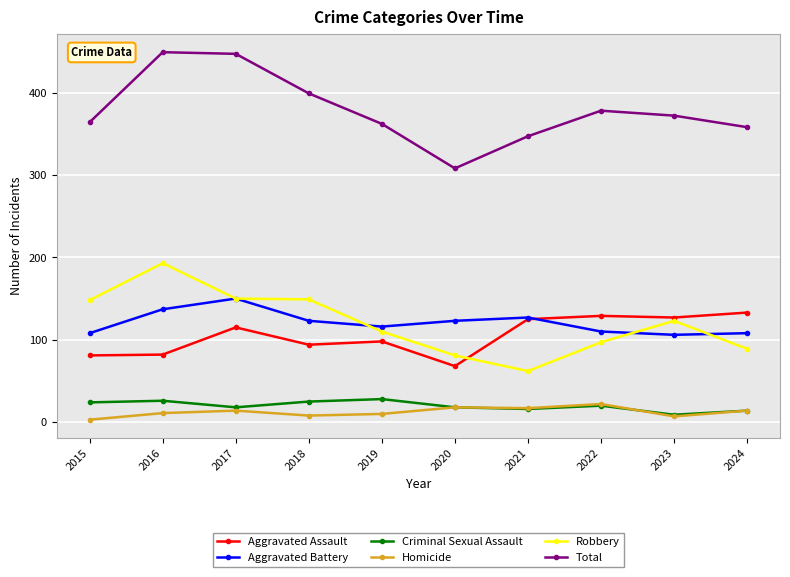

What is the difference between the Aggravated Battery values at 2017 and 2024?

42